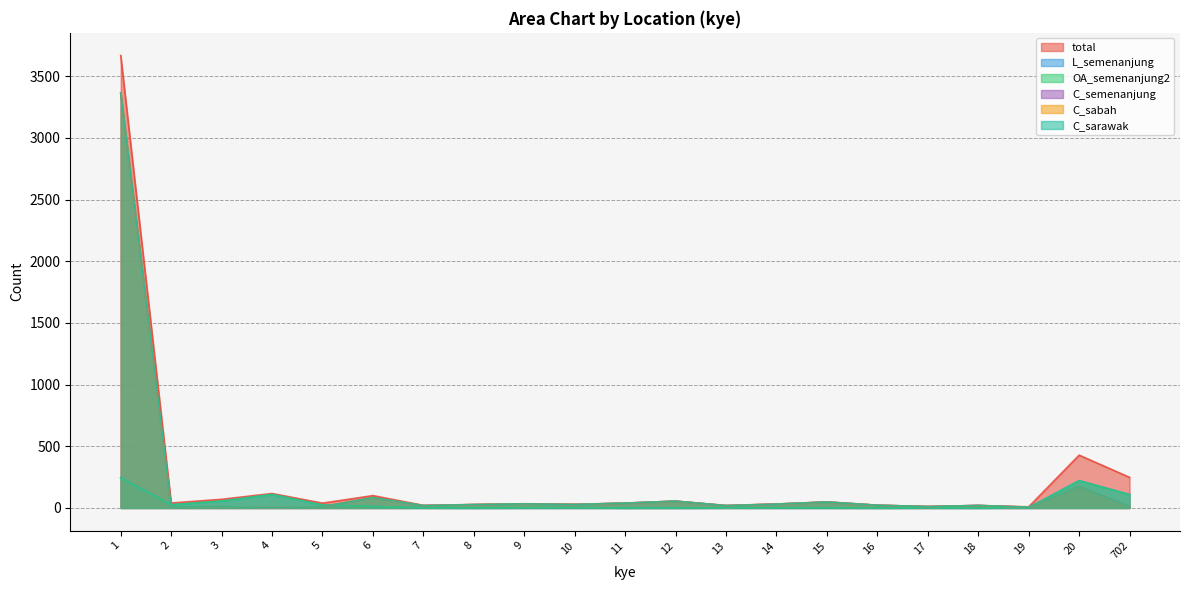

List the labels in order of L_semenanjung value, largest first.

1, 20, 4, 702, 3, 2, 5, 6, 19, 10, 7, 9, 13, 14, 15, 17, 8, 11, 12, 16, 18